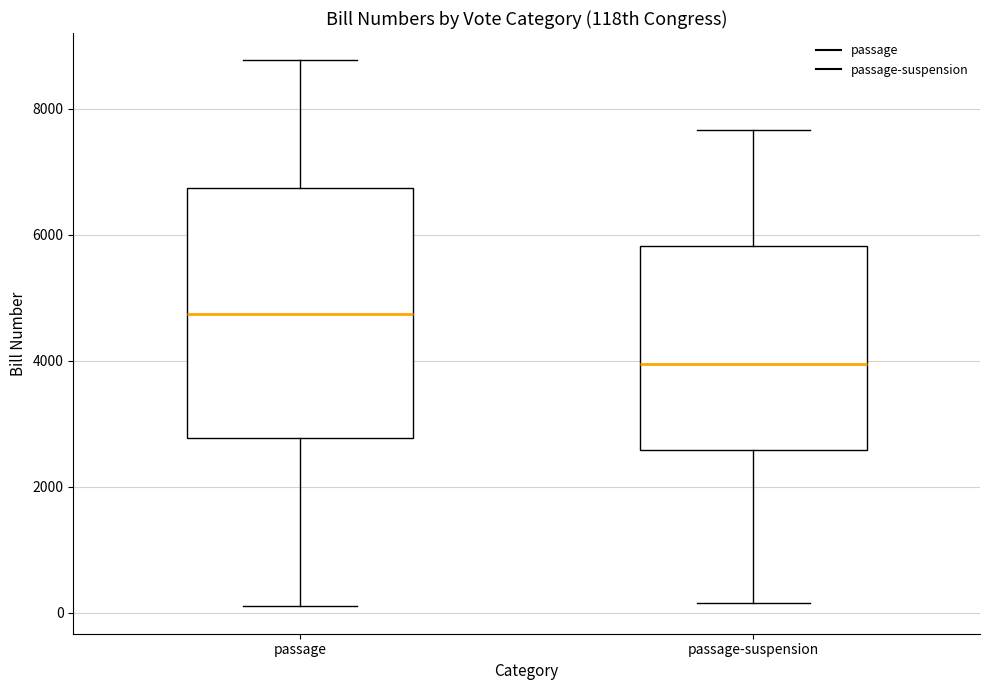

Which box's median line is the highest?

passage